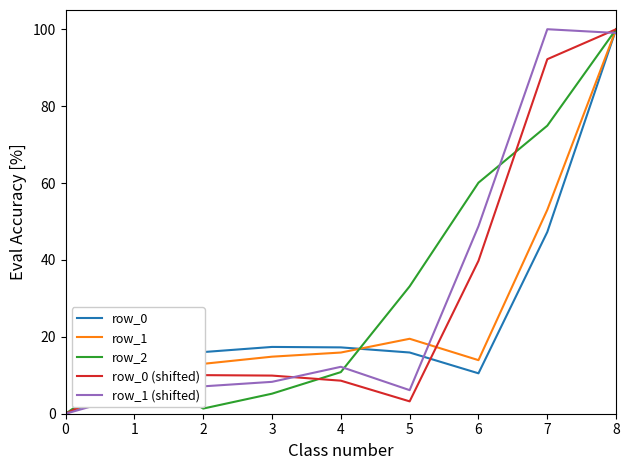

How many interior local valleys does the row_0 (shifted) series have?

1